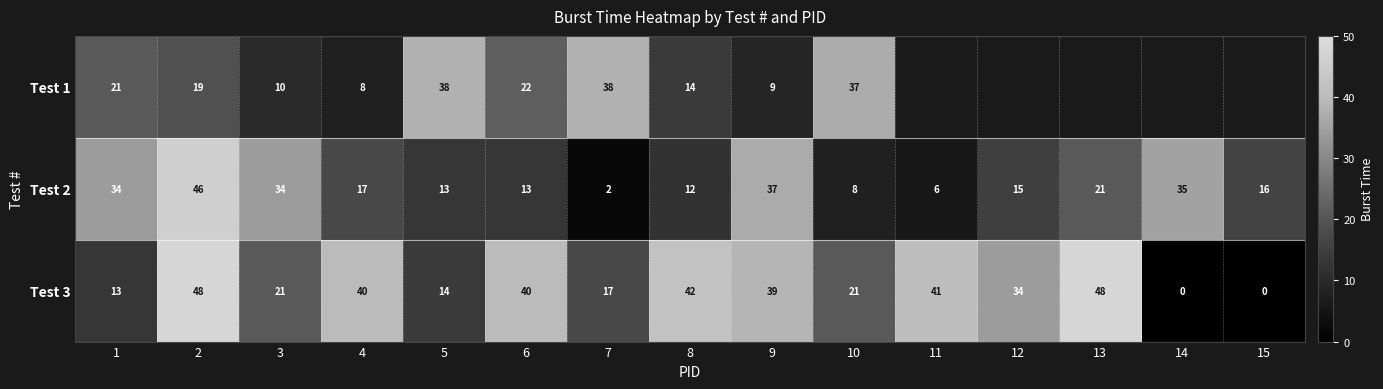

What is the maximum value shown in the chart?

48.0